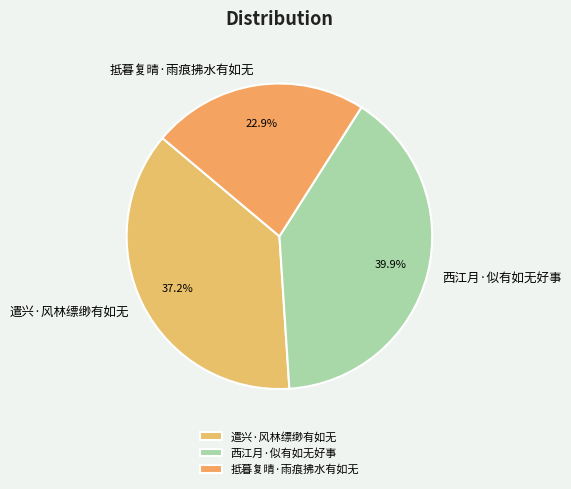

To the nearest percent, what is the difference between the 遣兴·风林缥缈有如无 and 抵暮复晴·雨痕拂水有如无 slice percentages?

14%